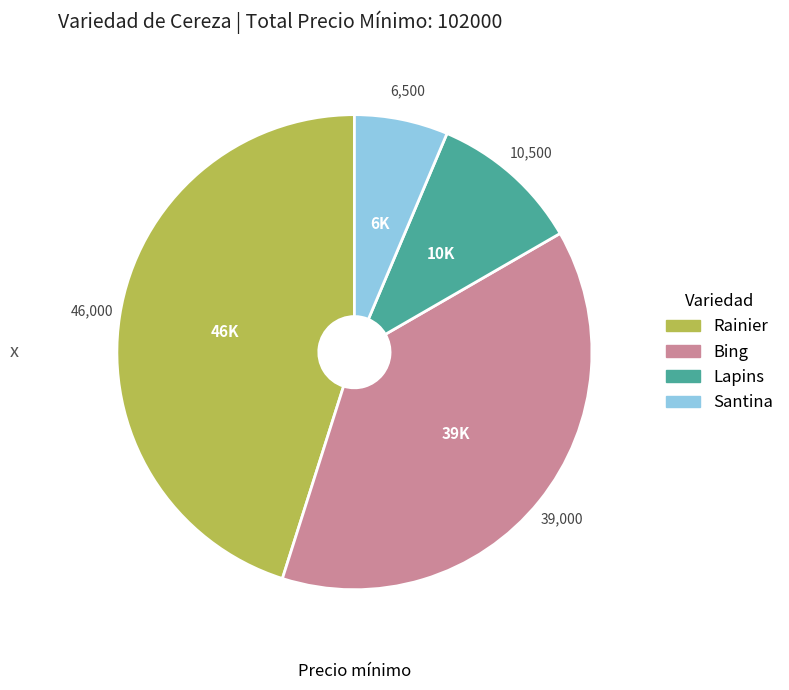

How many slices are in this pie chart?

4